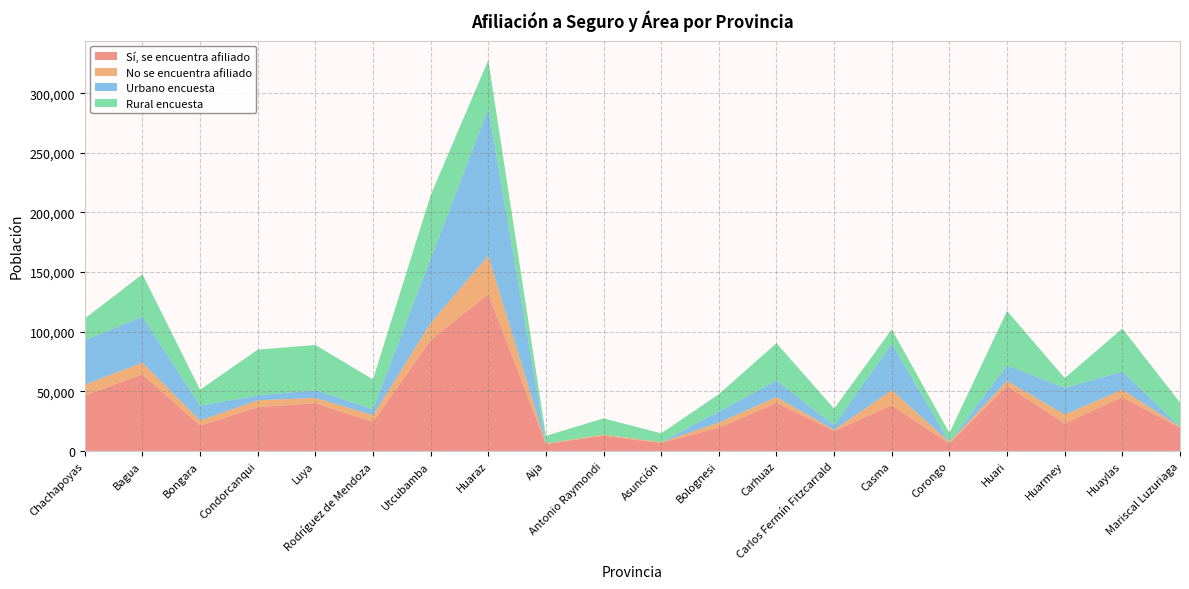

Reading left to right, extract all data points from this chart.

Sí, se encuentra afiliado: Chachapoyas=46465	Bagua=64276	Bongara=21250	Condorcanqui=36667	Luya=40016	Rodríguez de Mendoza=24361	Utcubamba=92965	Huaraz=131657	Aija=5790	Antonio Raymondi=12719	Asunción=6706	Bolognesi=19464	Carhuaz=40255	Carlos Fermín Fitzcarrald=16768	Casma=38236	Corongo=6145	Huari=54545	Huarmey=23087	Huaylas=45009	Mariscal Luzuriaga=19439
No se encuentra afiliado: Chachapoyas=9041	Bagua=9824	Bongara=4387	Condorcanqui=5803	Luya=4420	Rodríguez de Mendoza=5637	Utcubamba=14272	Huaraz=32279	Aija=526	Antonio Raymondi=931	Asunción=672	Bolognesi=4333	Carhuaz=4929	Carlos Fermín Fitzcarrald=949	Casma=12753	Corongo=1387	Huari=4169	Huarmey=7473	Huaylas=6325	Mariscal Luzuriaga=845
Urbano encuesta: Chachapoyas=37214	Bagua=38587	Bongara=12344	Condorcanqui=4075	Luya=6502	Rodríguez de Mendoza=4989	Utcubamba=53849	Huaraz=123069	Aija=0	Antonio Raymondi=0	Asunción=0	Bolognesi=9276	Carhuaz=13820	Carlos Fermín Fitzcarrald=3786	Casma=38907	Corongo=0	Huari=13000	Huarmey=22295	Huaylas=15204	Mariscal Luzuriaga=0
Rural encuesta: Chachapoyas=18292	Bagua=35513	Bongara=13293	Condorcanqui=38395	Luya=37934	Rodríguez de Mendoza=25009	Utcubamba=53388	Huaraz=40867	Aija=6316	Antonio Raymondi=13650	Asunción=7378	Bolognesi=14521	Carhuaz=31364	Carlos Fermín Fitzcarrald=13931	Casma=12082	Corongo=7532	Huari=45714	Huarmey=8265	Huaylas=36130	Mariscal Luzuriaga=20284